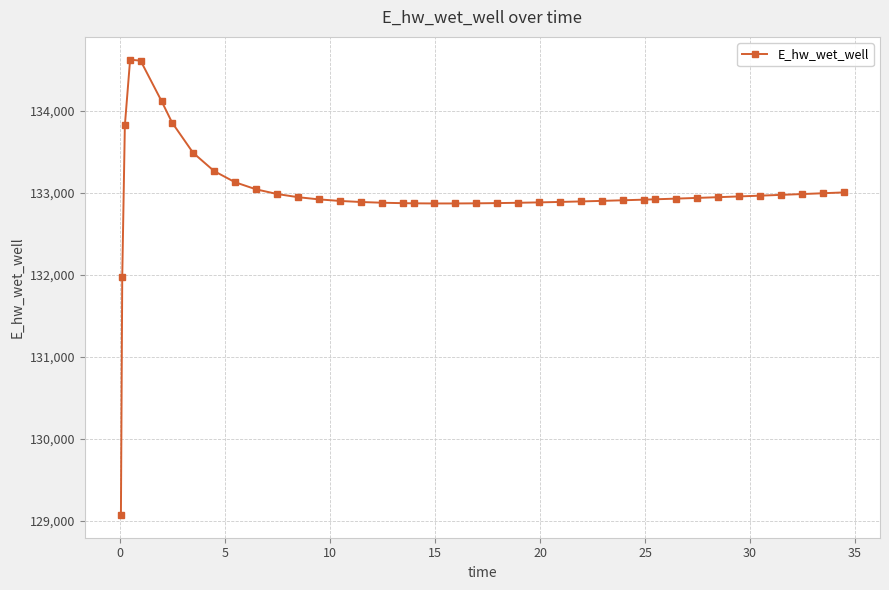

What is the average value?

132993.5